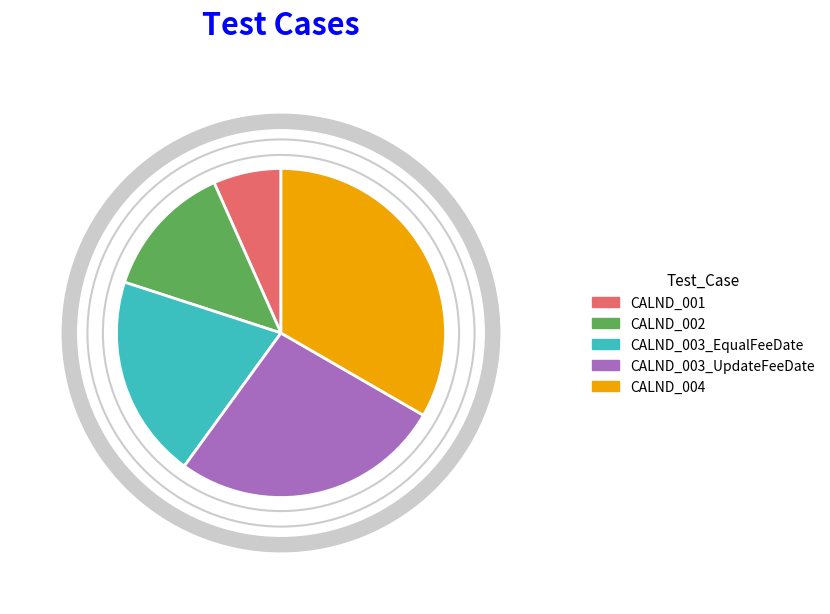

How many segments does this pie chart have?

5